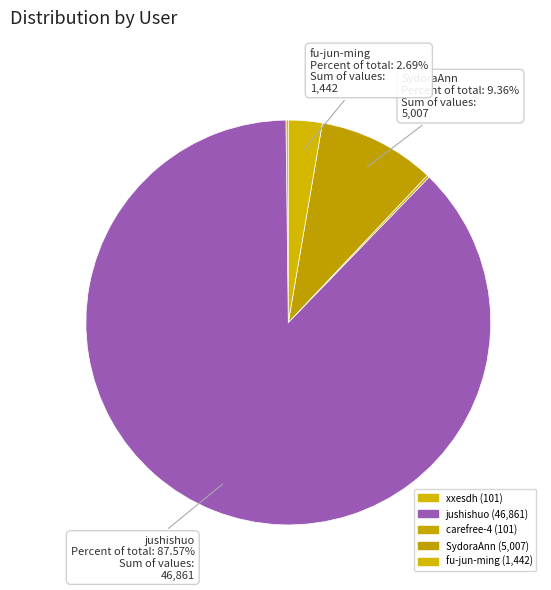

How many segments does this pie chart have?

5